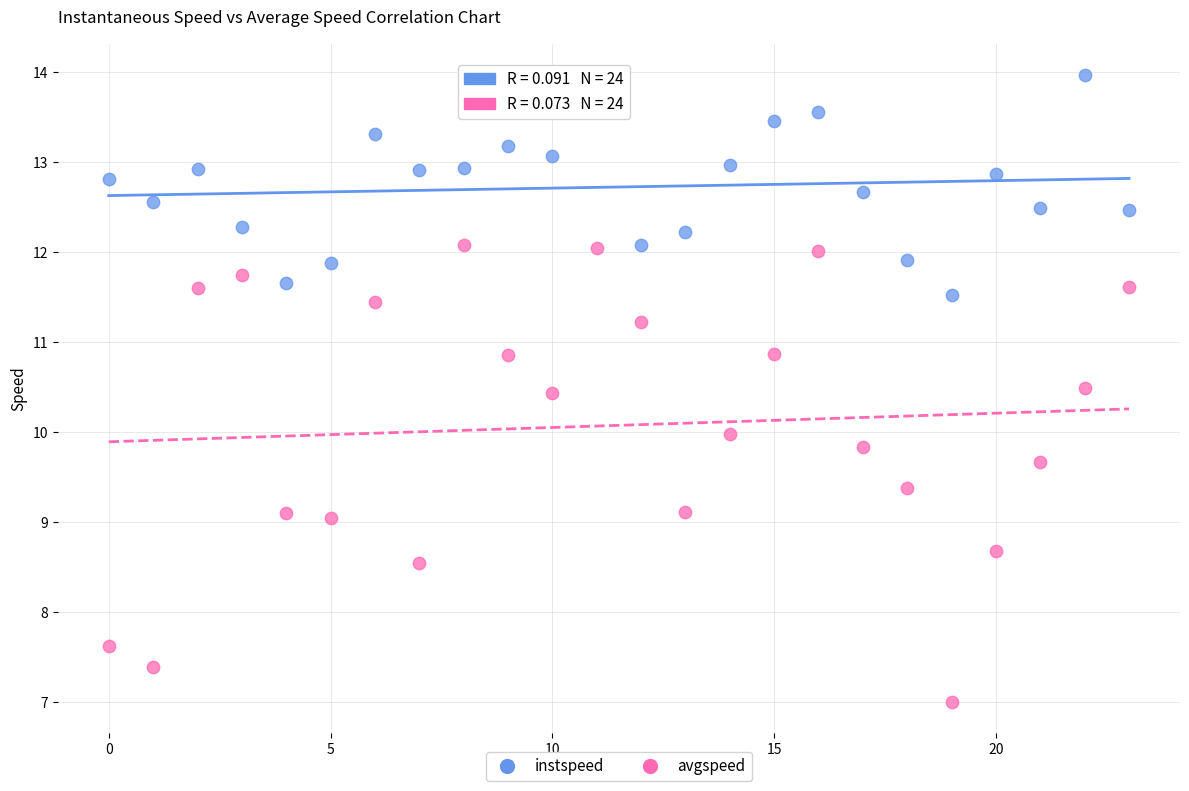

Which series reaches the minimum Y coordinate?

avgspeed